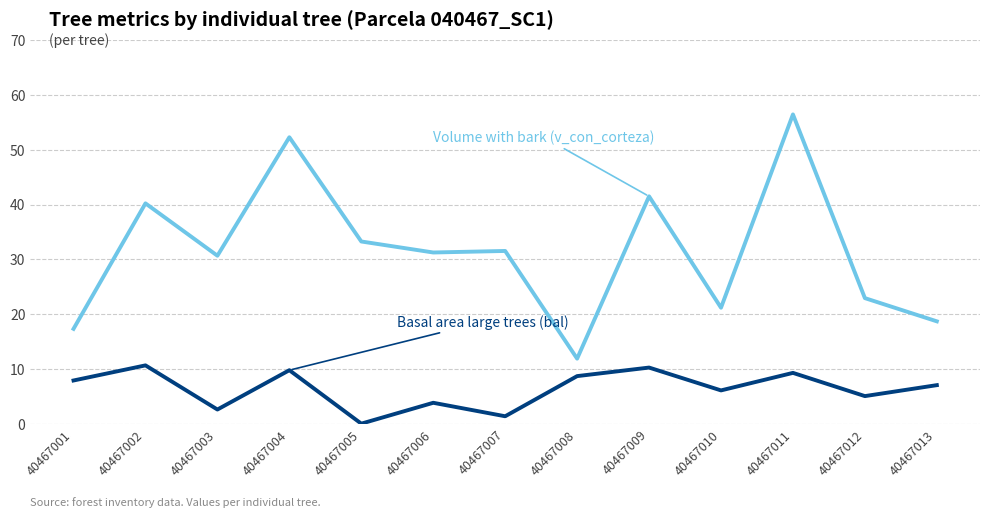

At which category is the sum across all series the highest?

40467011